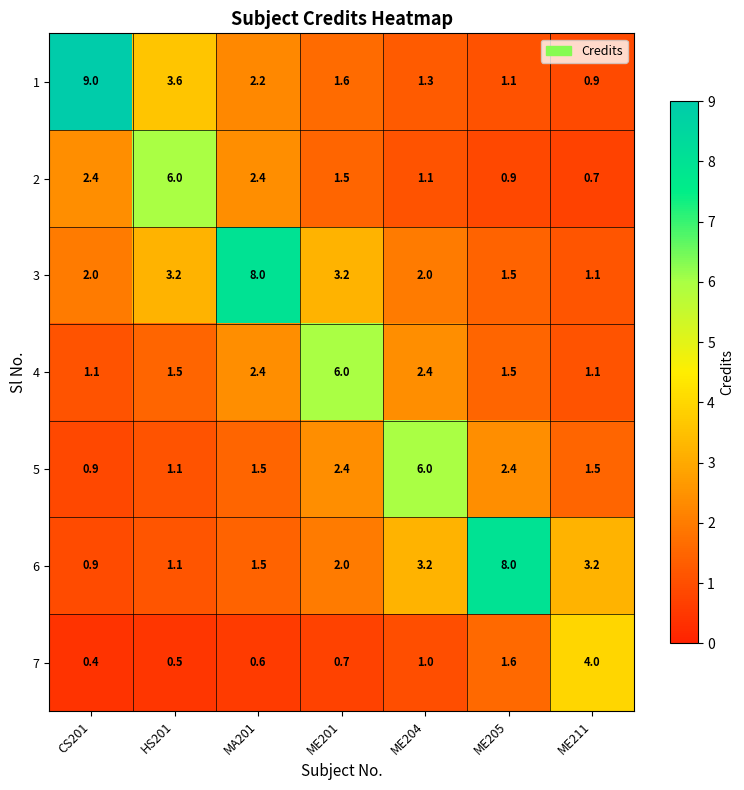

Which label corresponds to the smallest value in the chart?

CS201